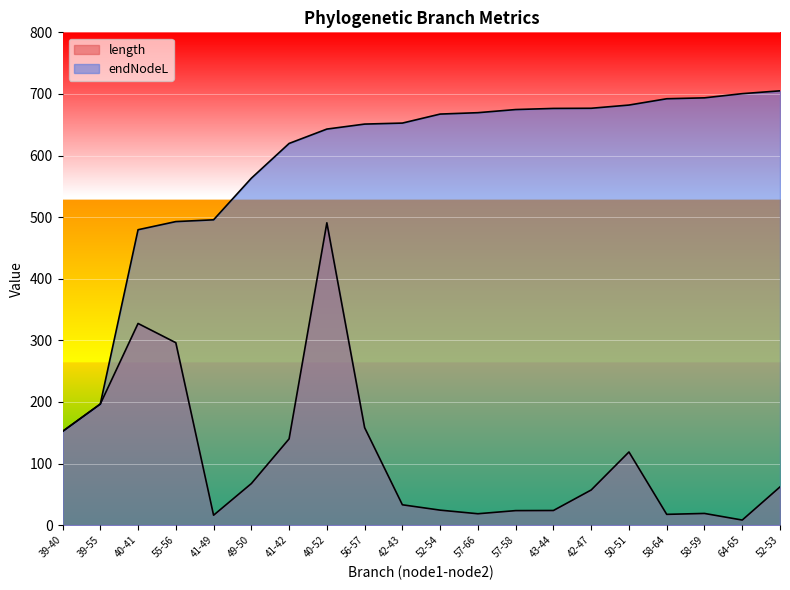

At which category is the sum across all series the highest?

40-52